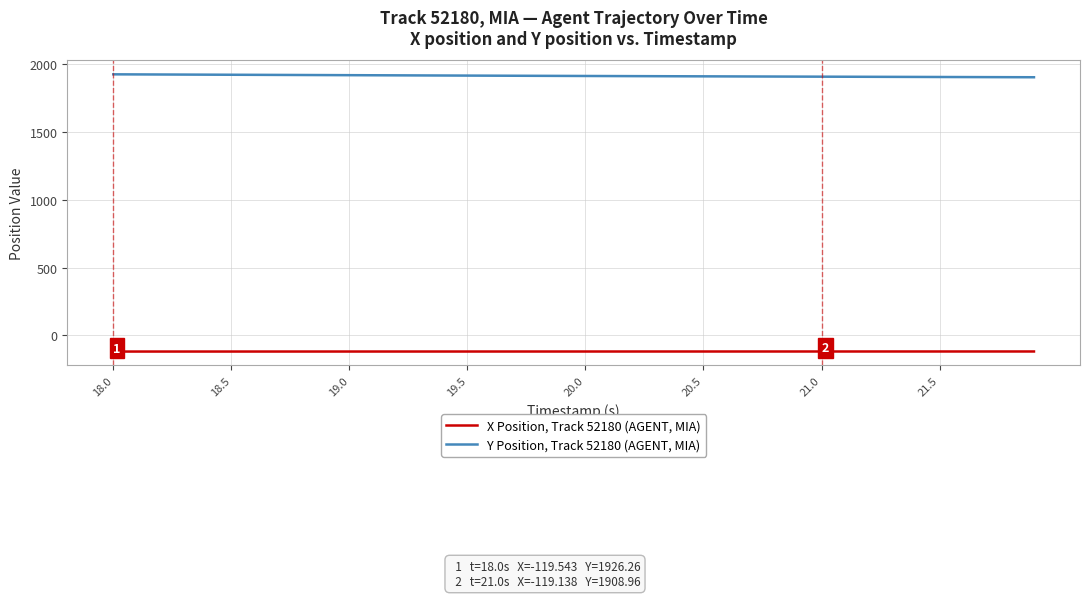

Count the number of data series in this chart.

2